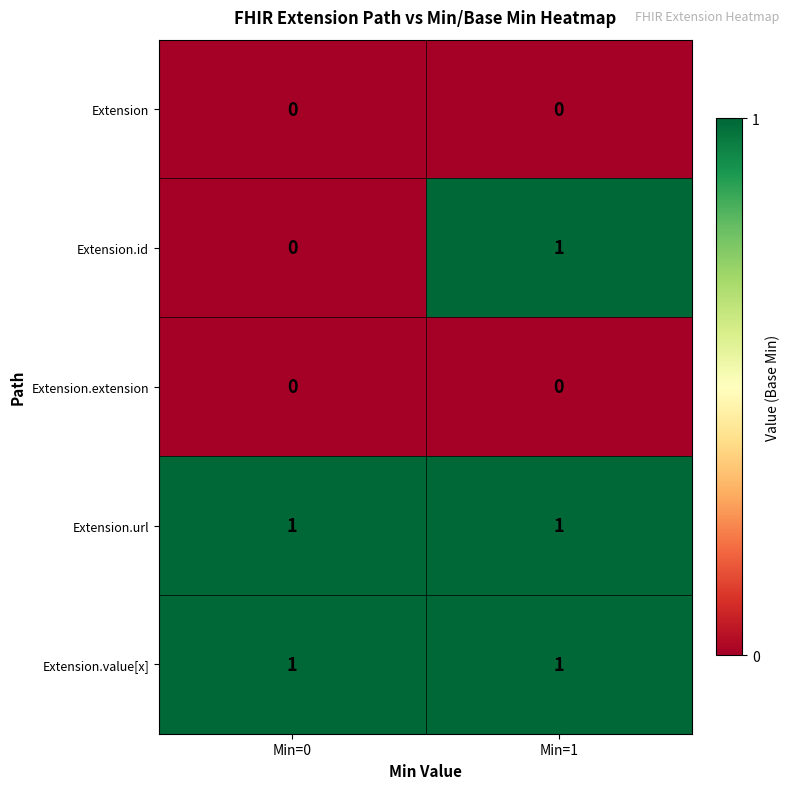

Which series has the largest range (max minus min)?

Extension.id